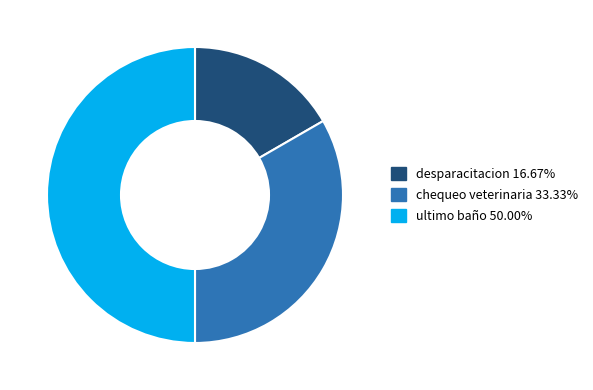

Rank the categories by value from lowest to highest.

desparacitacion, chequeo veterinaria, ultimo baño